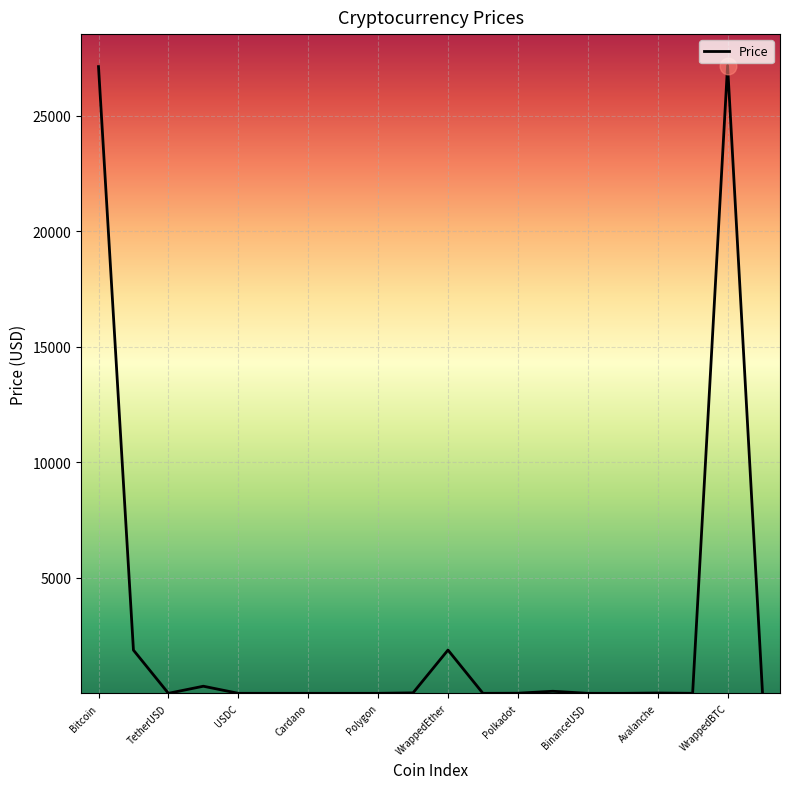

What is the difference between the maximum and minimum values?

27172.8